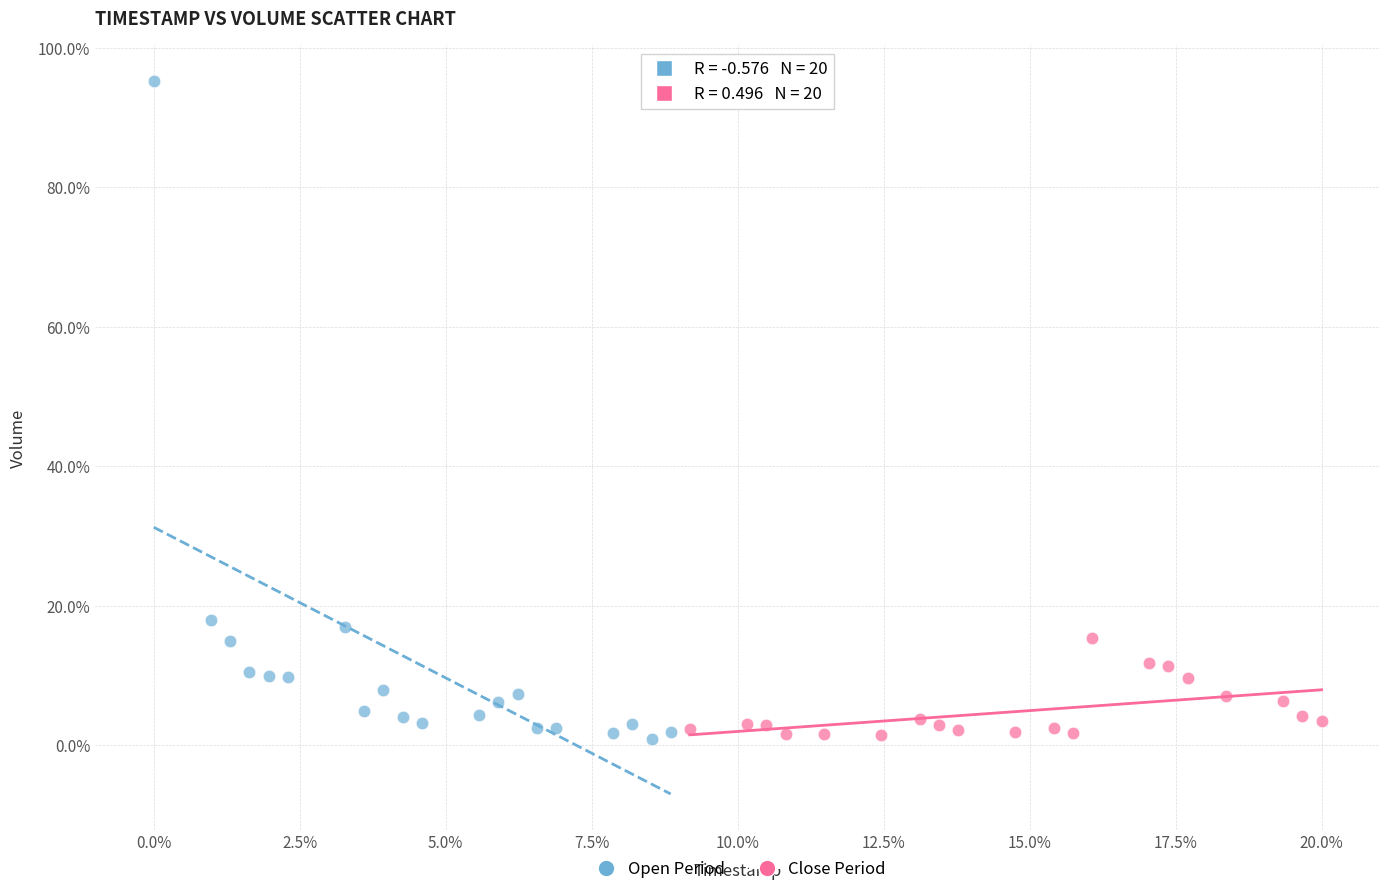

Which series has the largest Y range (max minus min)?

Open Period